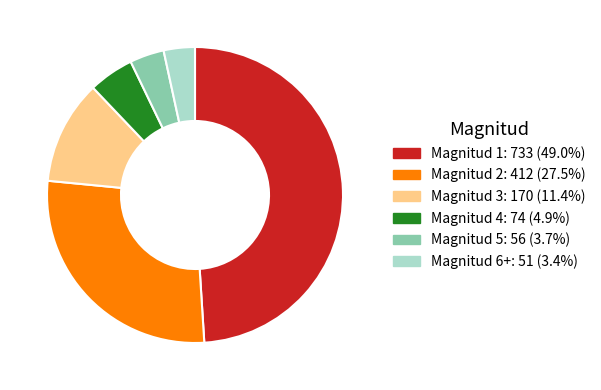

Is it true that Magnitud 2 is 42% of the pie?

False